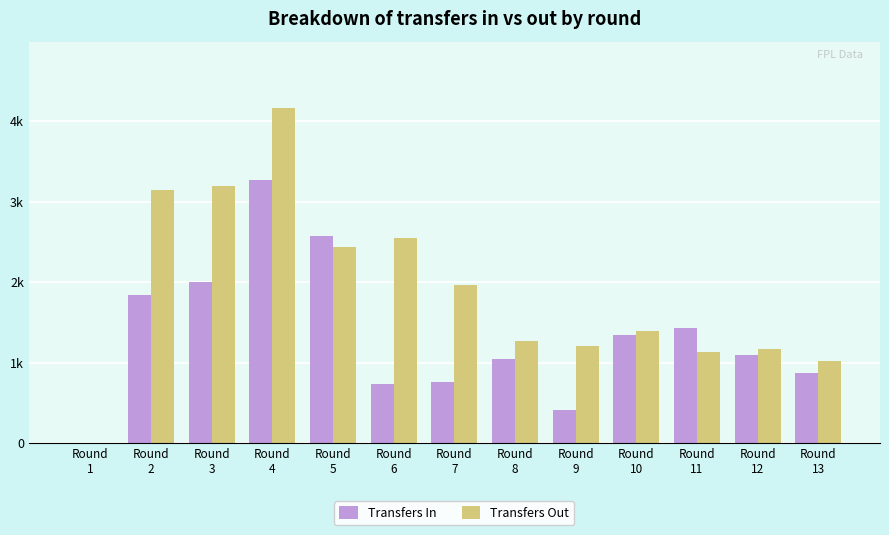

What are all the series names shown in the legend?

Transfers In, Transfers Out